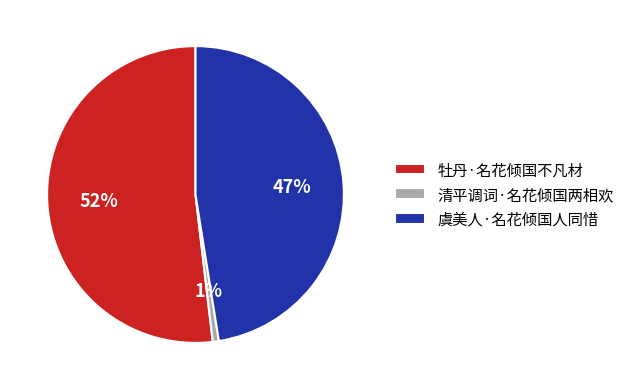

Combined, do 虞美人·名花倾国人同惜 and 清平调词·名花倾国两相欢 account for over 50%?

No